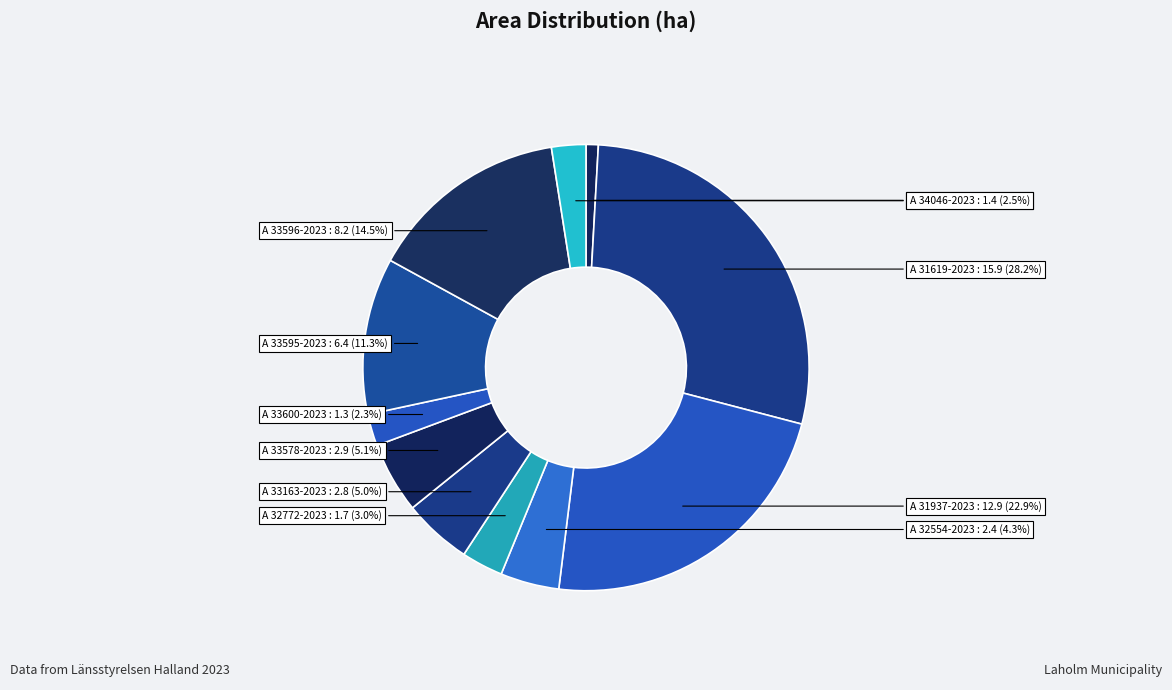

Which has a higher value, A 33596-2023 or A 33163-2023?

A 33596-2023